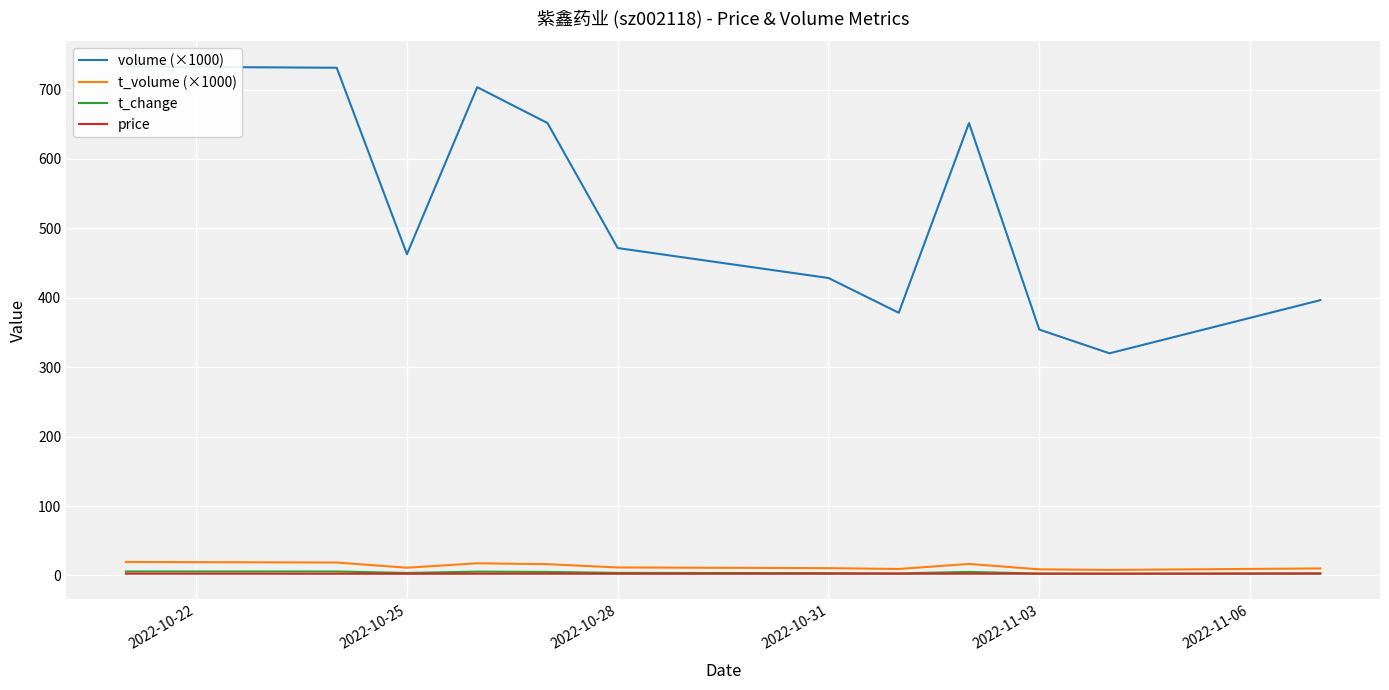

The value of t_volume (×1000) at 10 is 4.5. True or false?

False